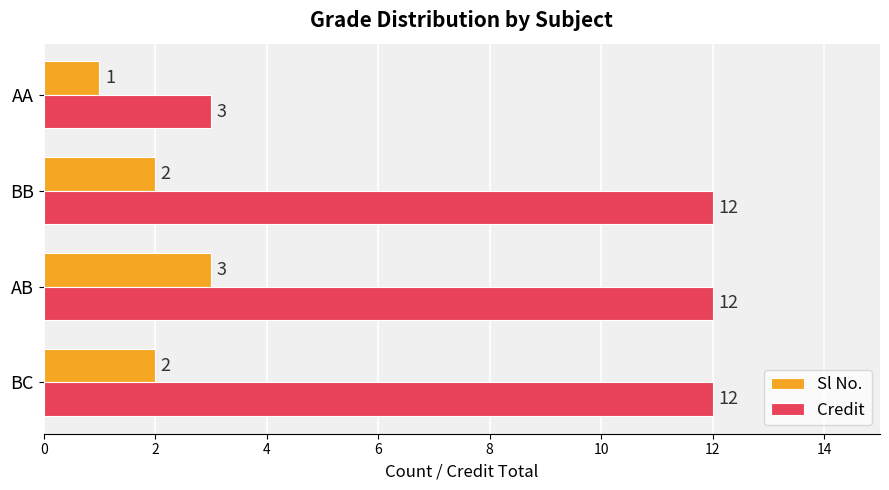

What is the average value of the Credit series?

10